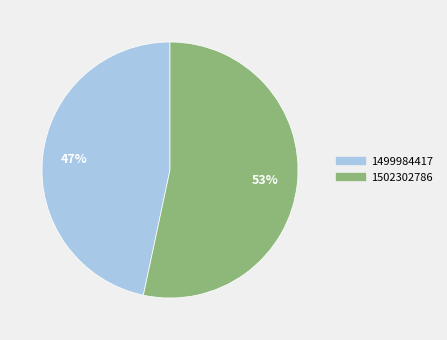

Approximately how many times larger is the value at 1502302786 compared to 1499984417?

1.1